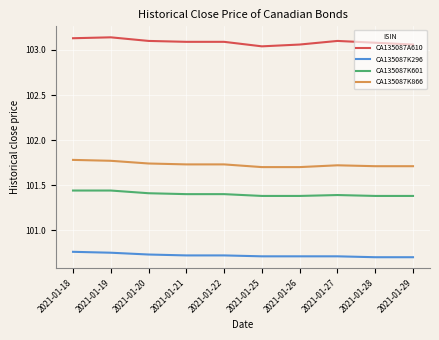

Which series has the largest total across all categories?

CA135087A610